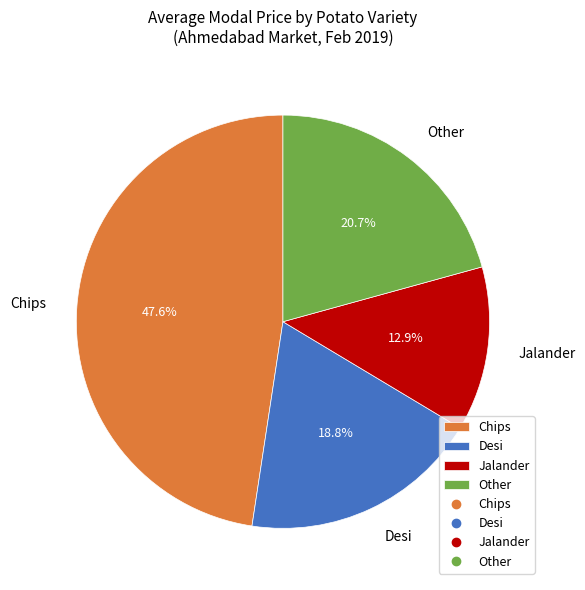

To the nearest percent, what is the combined percentage of Other and Chips?

68%